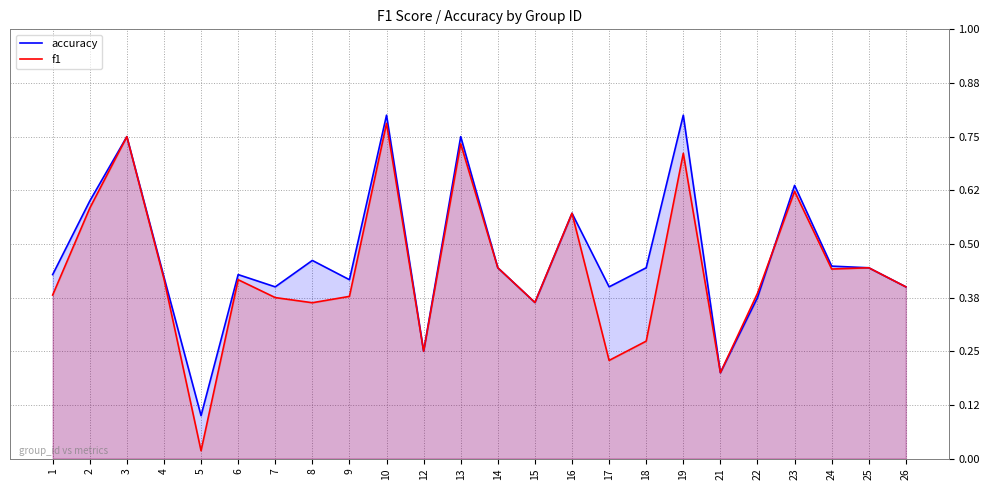

True or false: f1 has a value of 0.2 at 23.

False